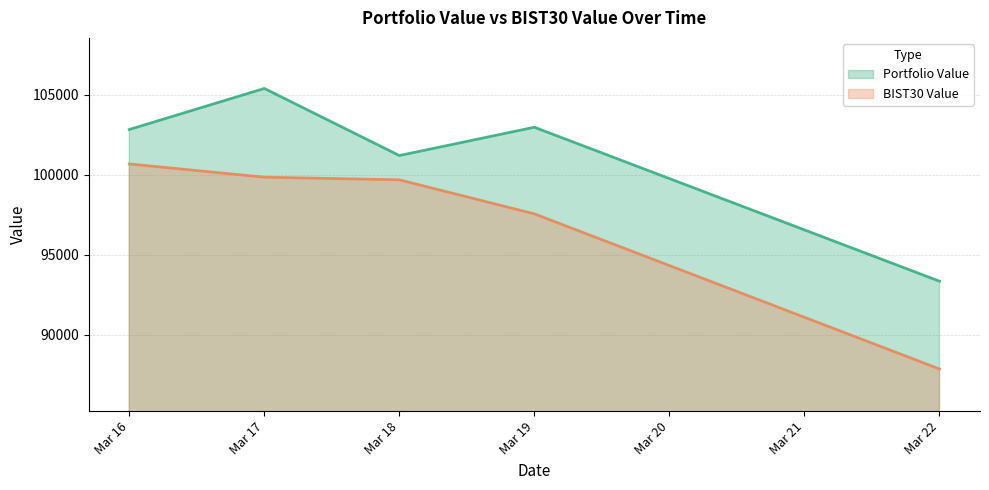

What is the value of the Portfolio Value point at the 2nd from the left?

105387.7